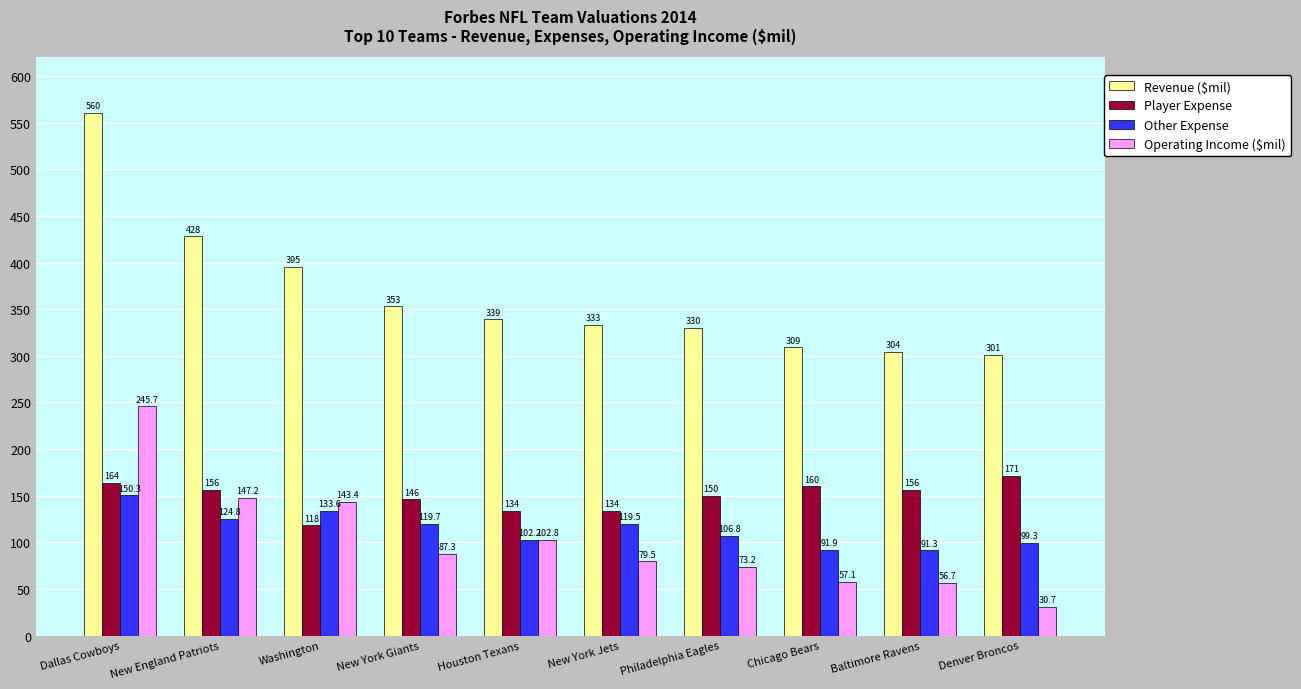

At which category does the chart reach its minimum across all series?

Denver Broncos